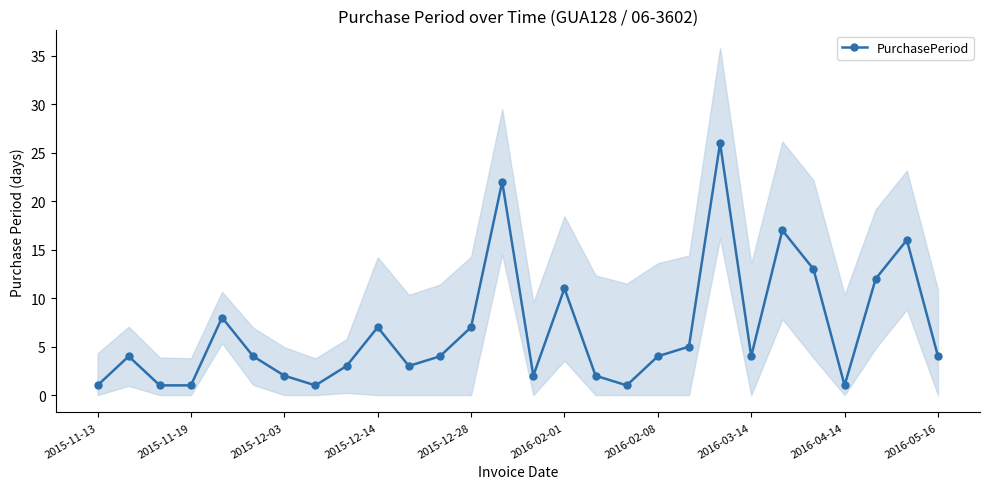

The value of PurchasePeriod at 2016-03-14 is 6. True or false?

False